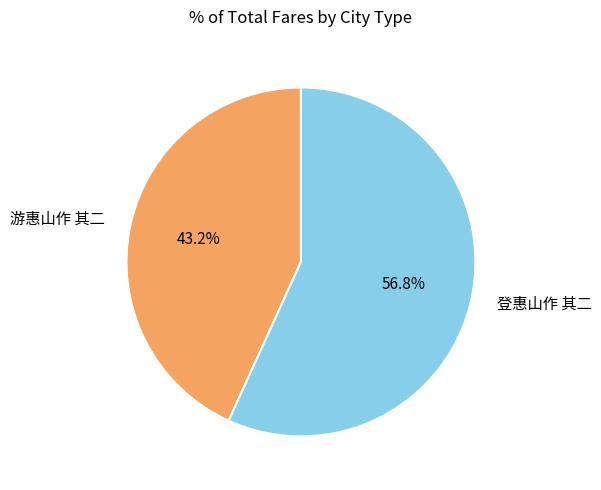

How many segments does this pie chart have?

2